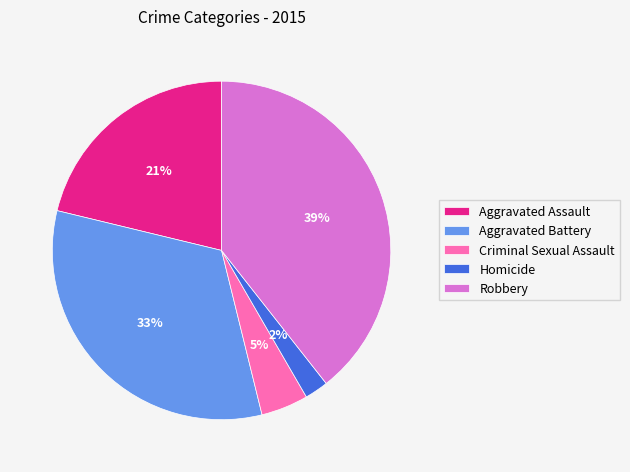

Does Aggravated Assault account for over 50% of the chart?

No